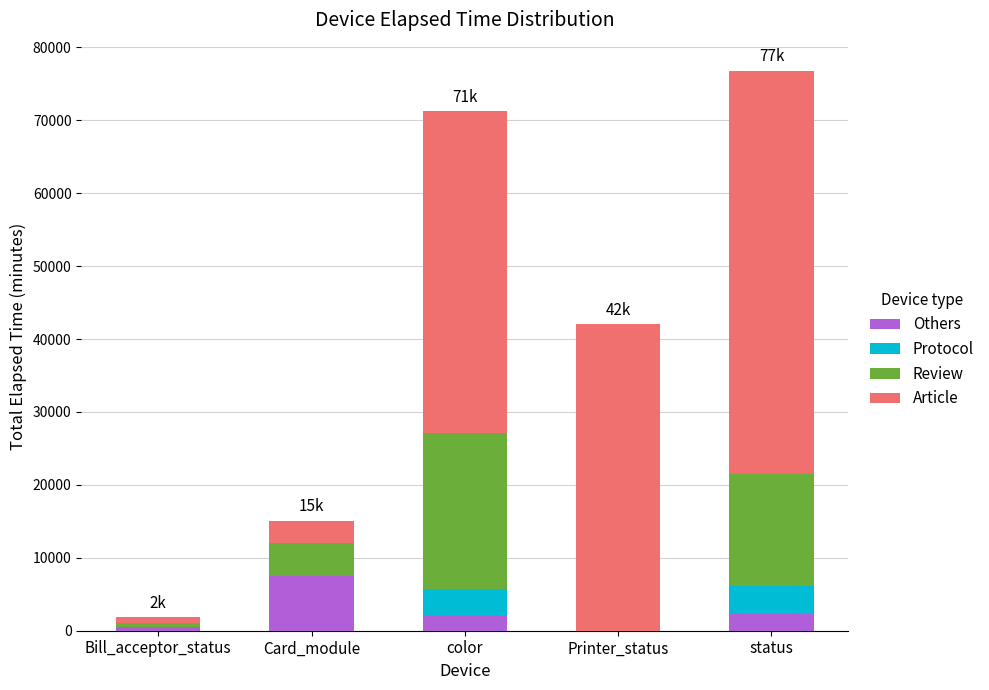

True or false: Others has a value of 2304.4 at status.

True